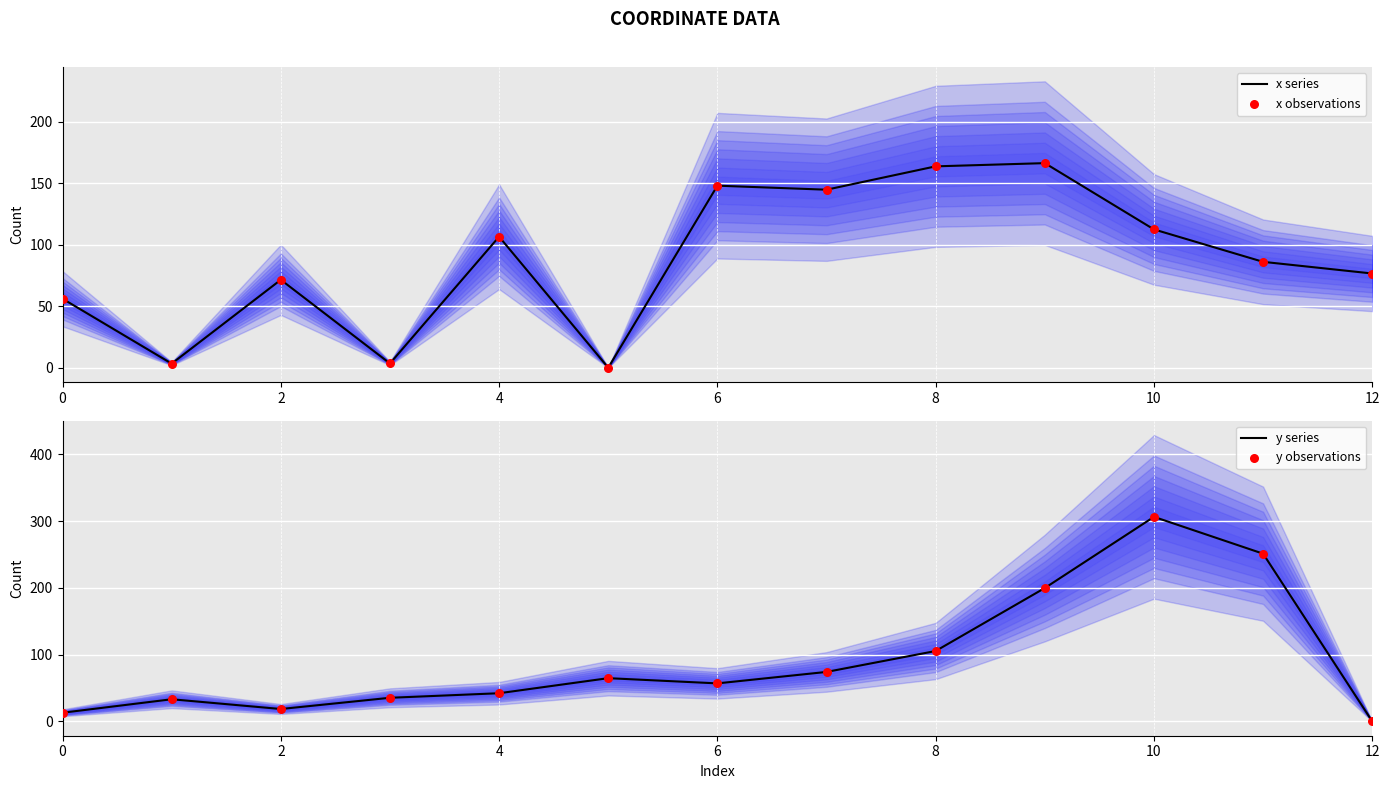

True or false: x series has a value of 56.1 at 0.

True